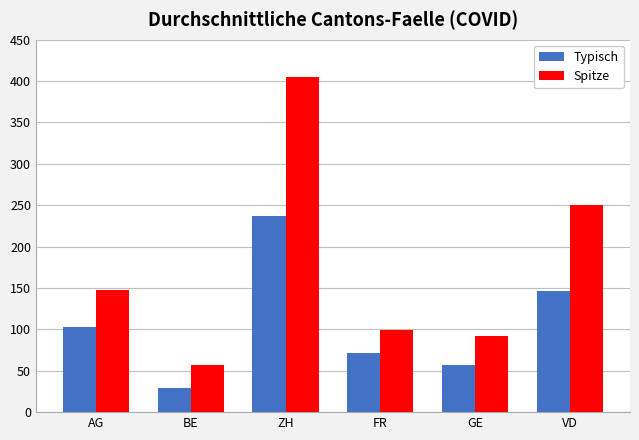

The value of Spitze at BE is 93. True or false?

False